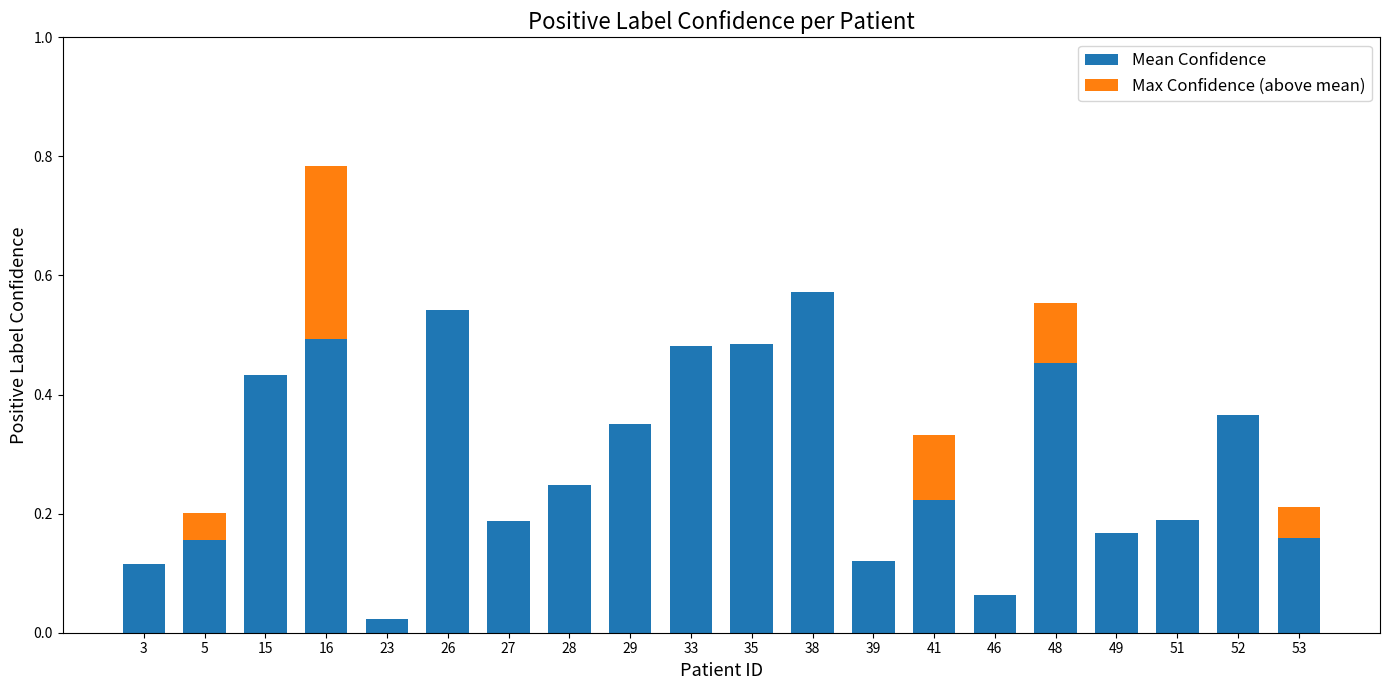

The Mean Confidence series shows 0.1 at 3. True or false?

True